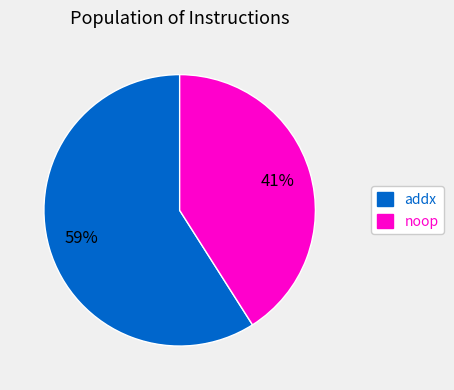

What percentage is the addx slice, to the nearest percent?

59%